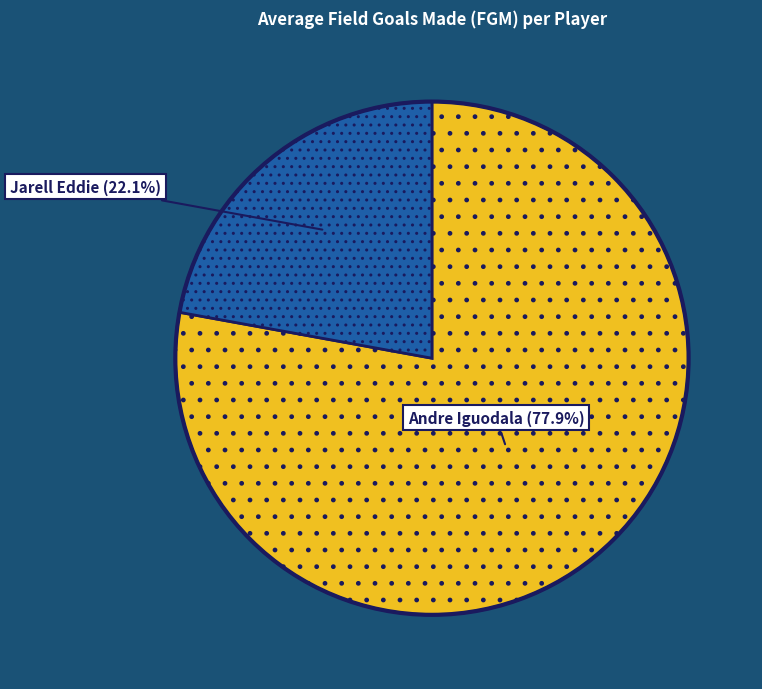

Is there any slice that represents more than half of the pie?

Yes